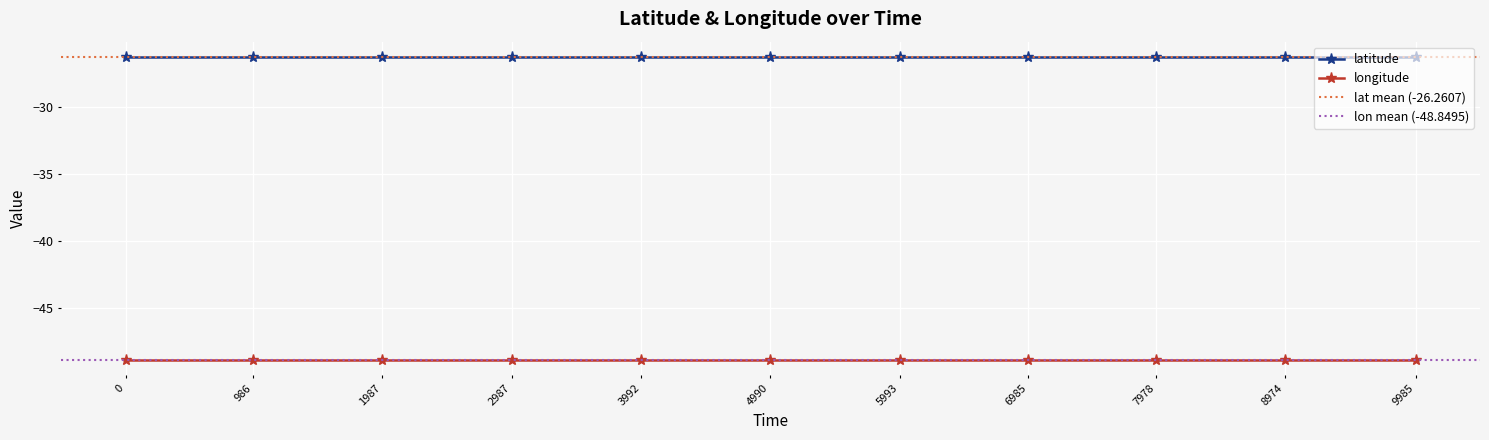

True or false: longitude has more than 0 points higher than both neighbors.

False